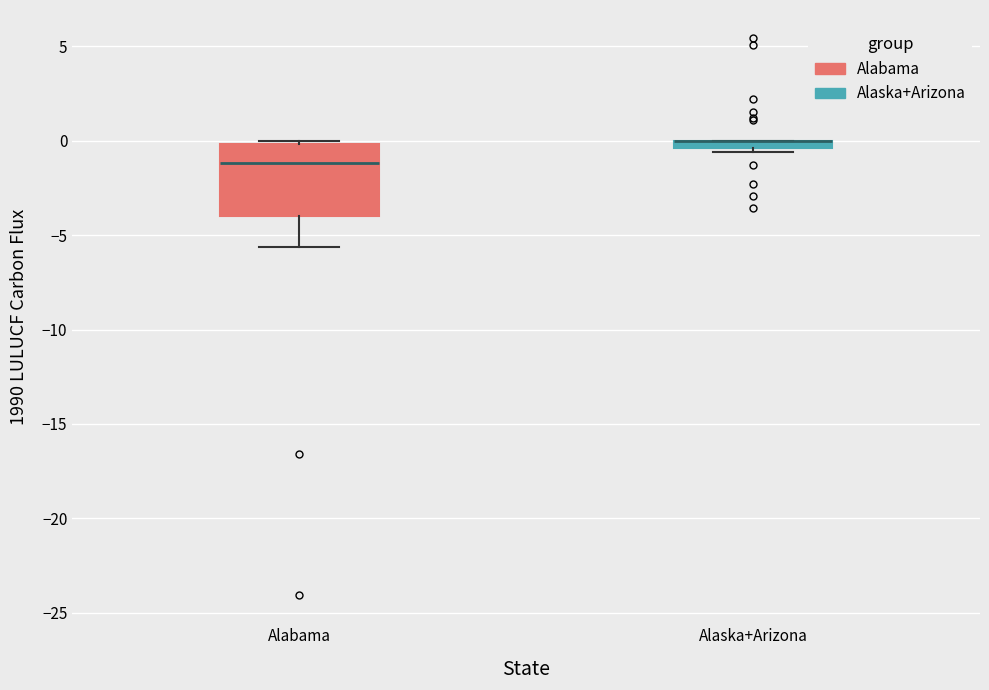

Where does the median line of the box for Alabama sit on the y-axis? The values are not printed on the chart, so give them approximately, as read against the axis.

-1.0